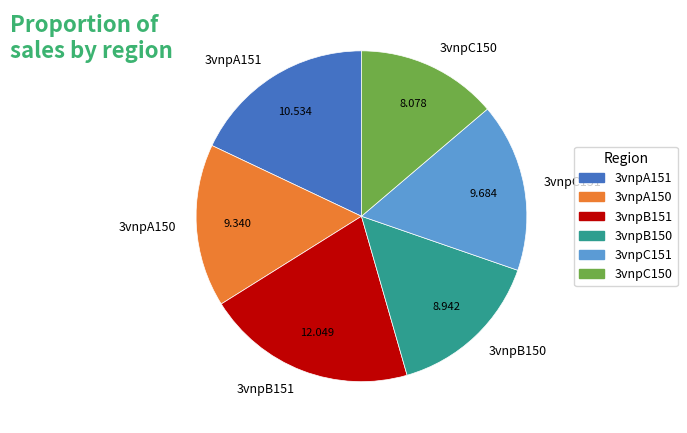

Do 3vnpC151 and 3vnpB150 together represent more than half of the pie?

No